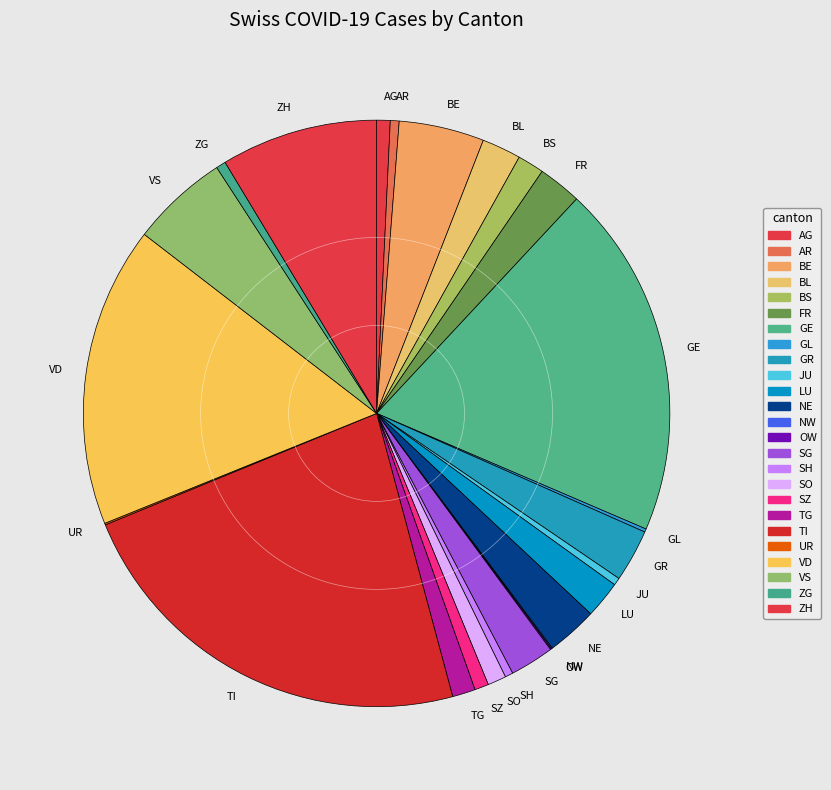

Which slice is the largest?

TI